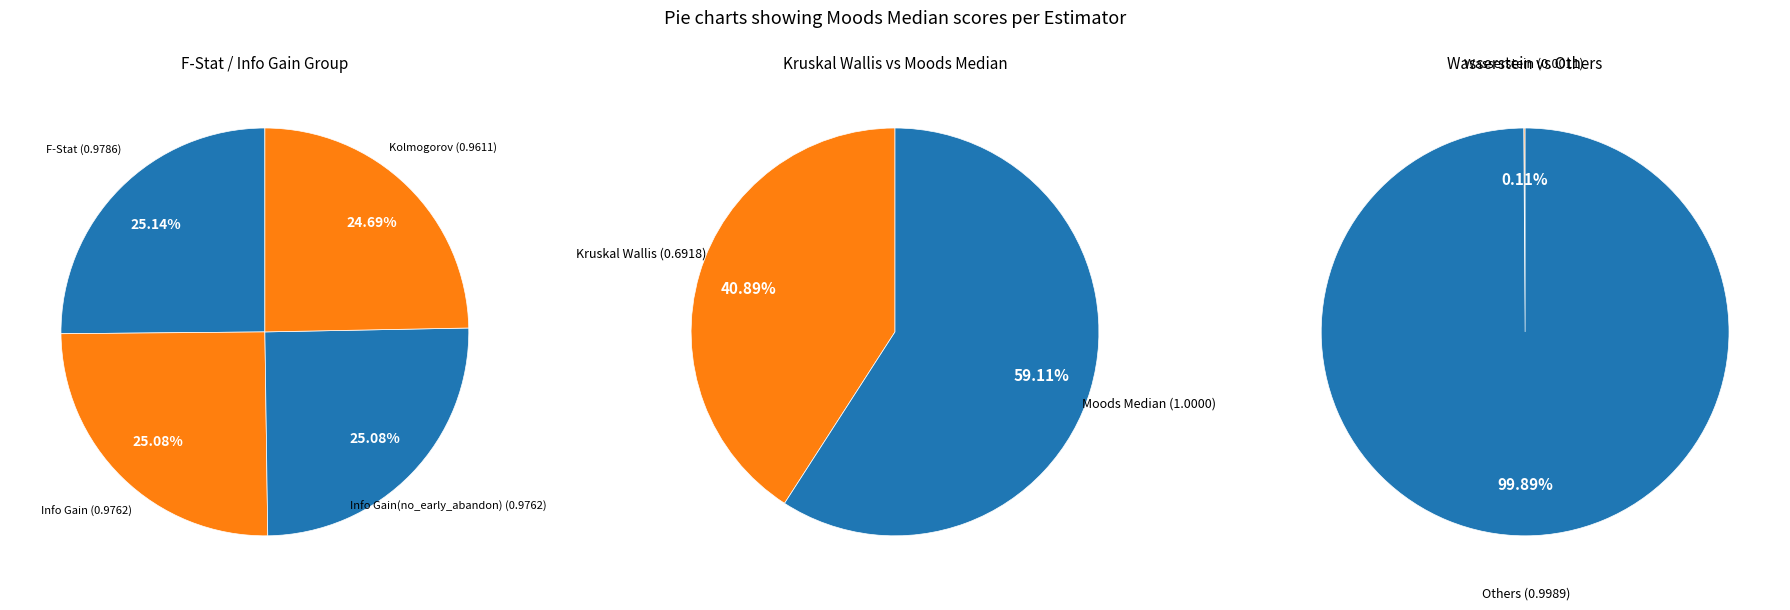

What is the smallest slice in the pie chart?

Wasserstein